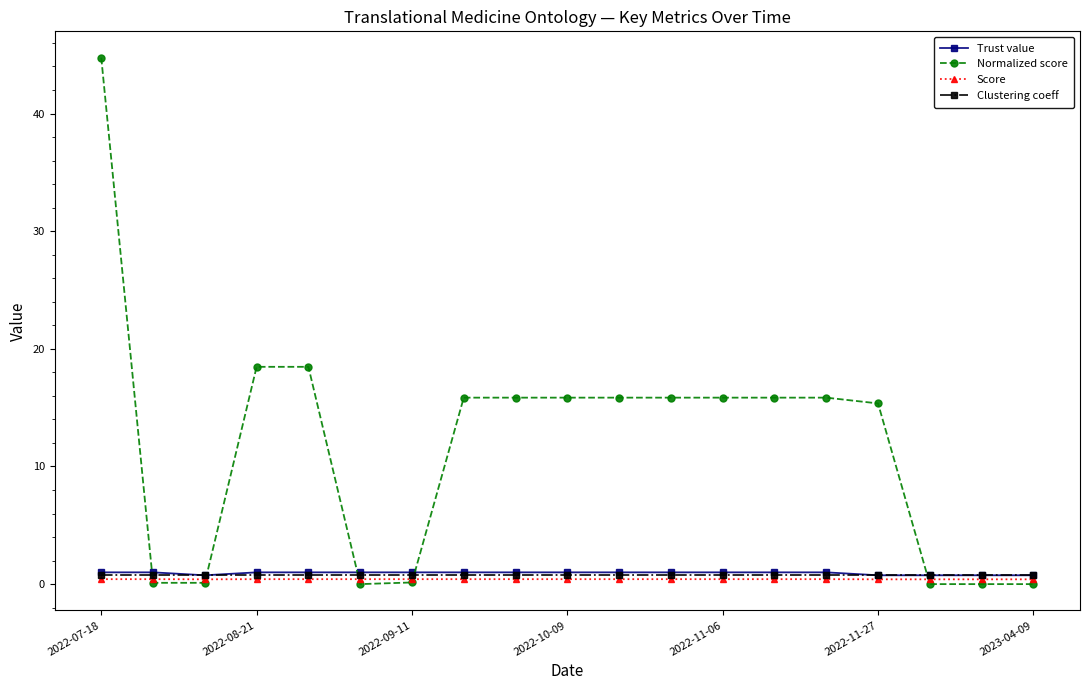

What are all the series names shown in the legend?

Trust value, Normalized score, Score, Clustering coeff